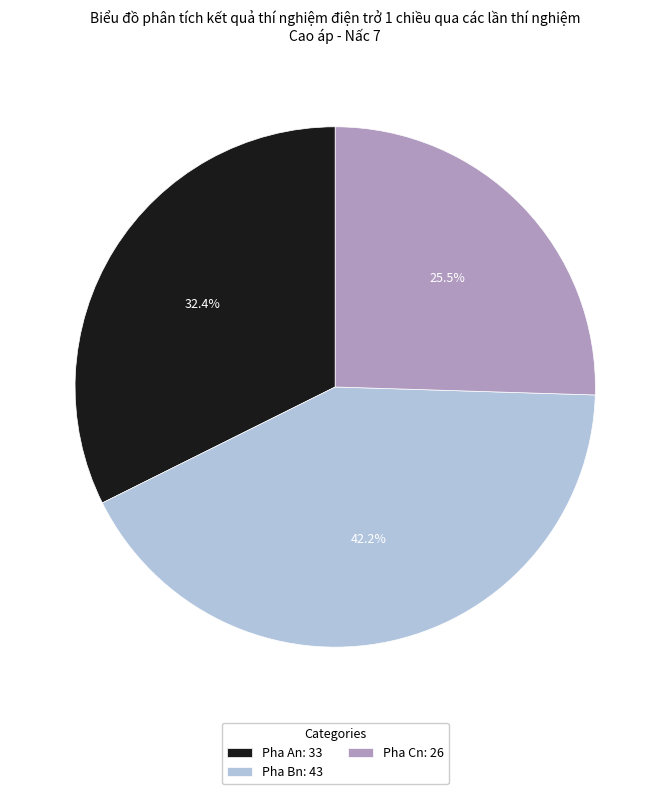

Is there any slice that represents more than half of the pie?

No